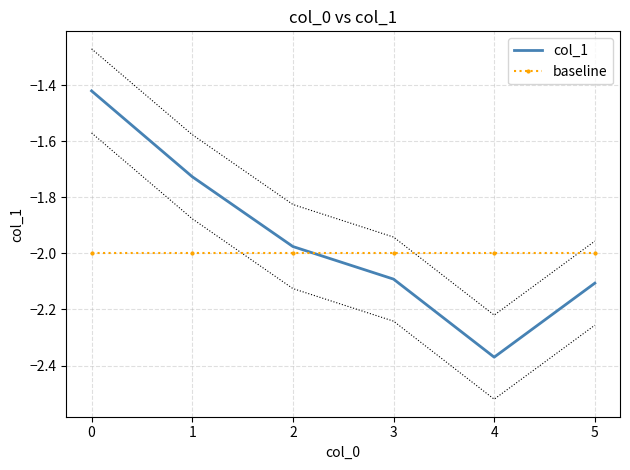

The value of baseline at 0 is -0.7. True or false?

False